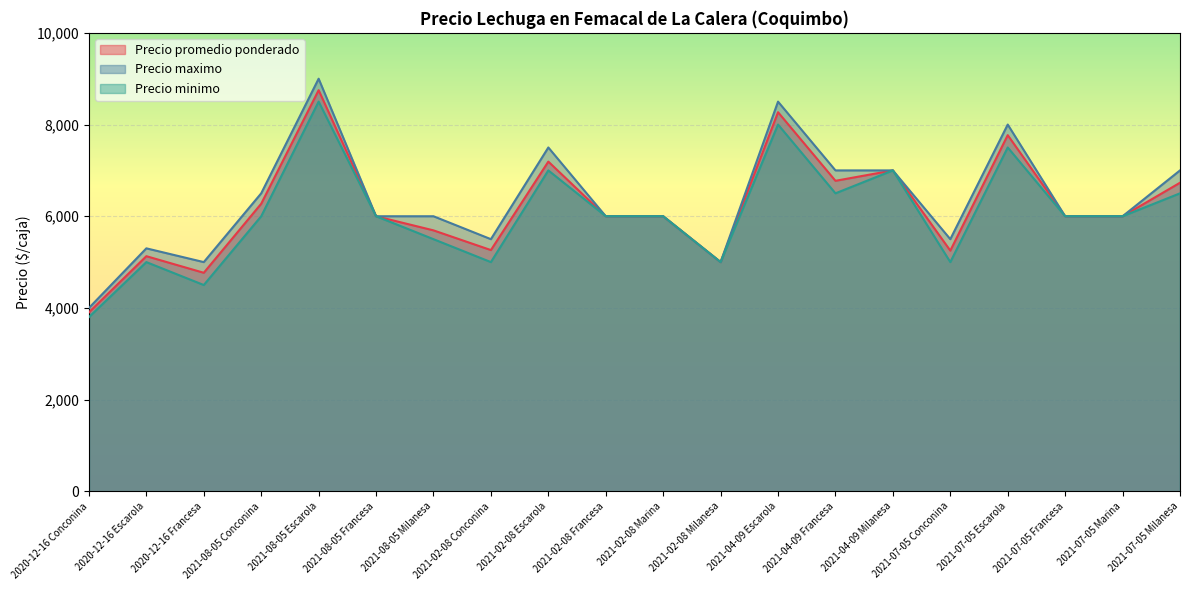

How many lines are shown in the chart?

3